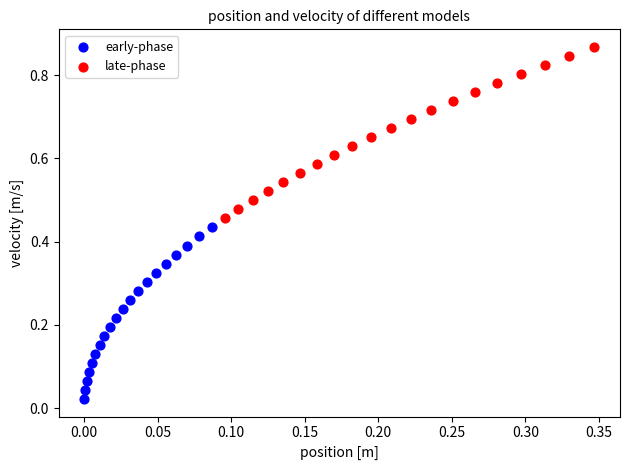

Which series contains the lowest Y value?

early-phase